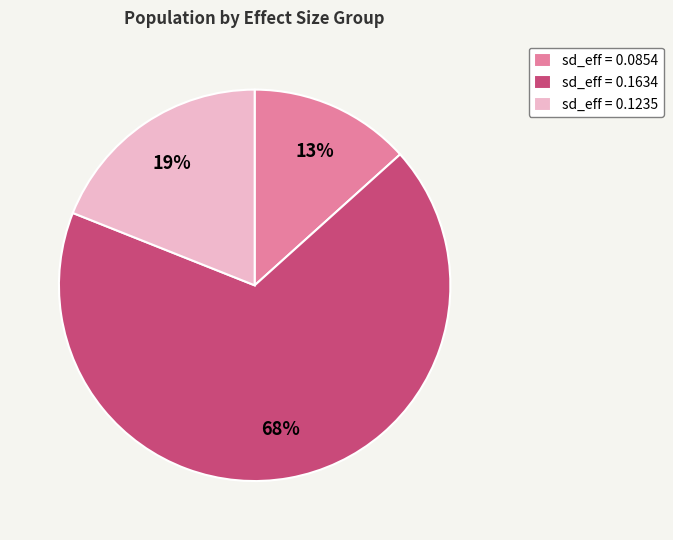

To the nearest percent, what is the average slice percentage?

33%